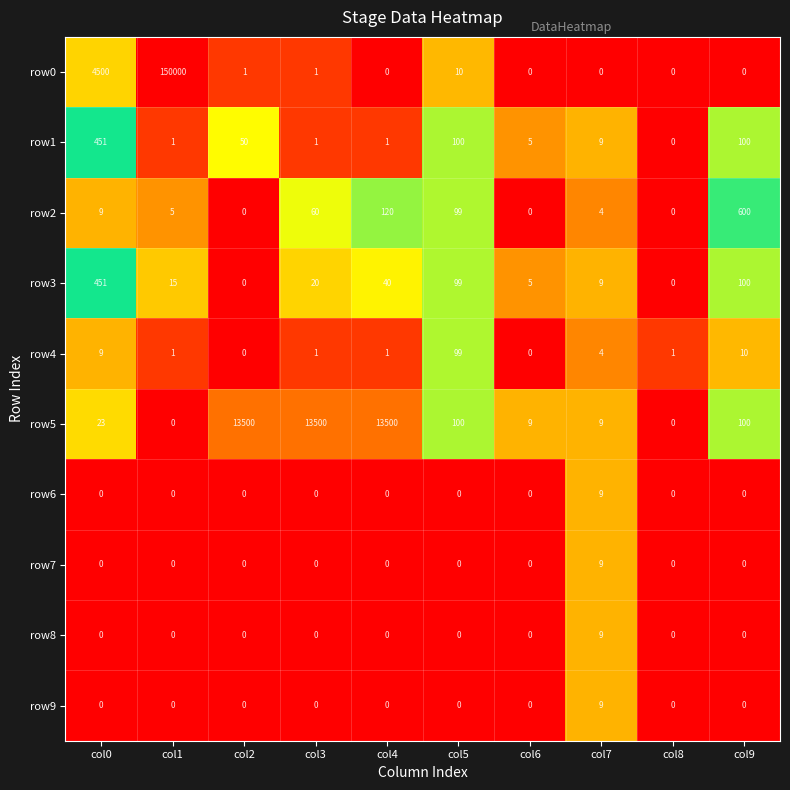

Which category has the highest value across all series?

col1